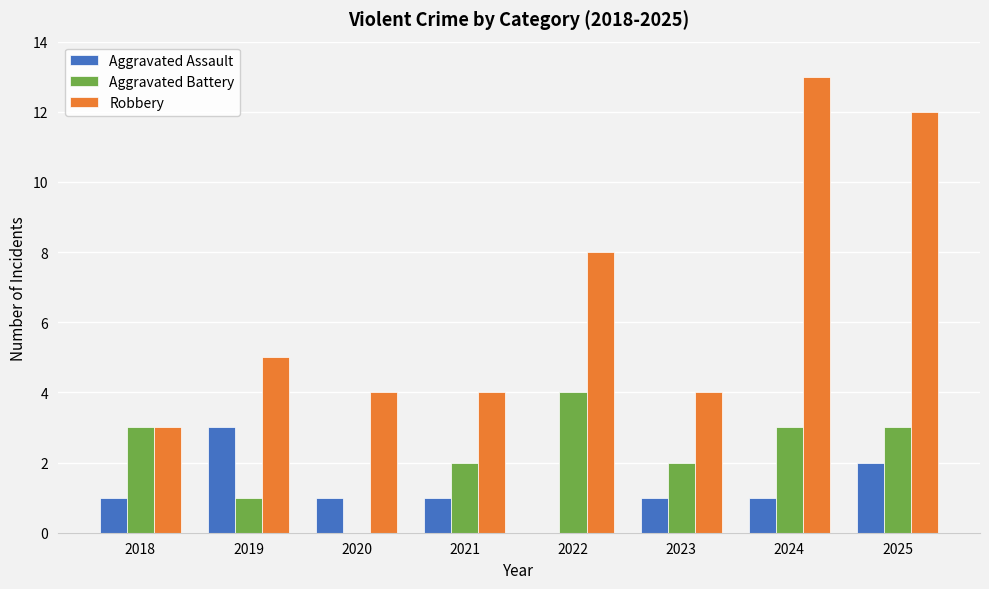

Which series has the largest total across all categories?

Robbery